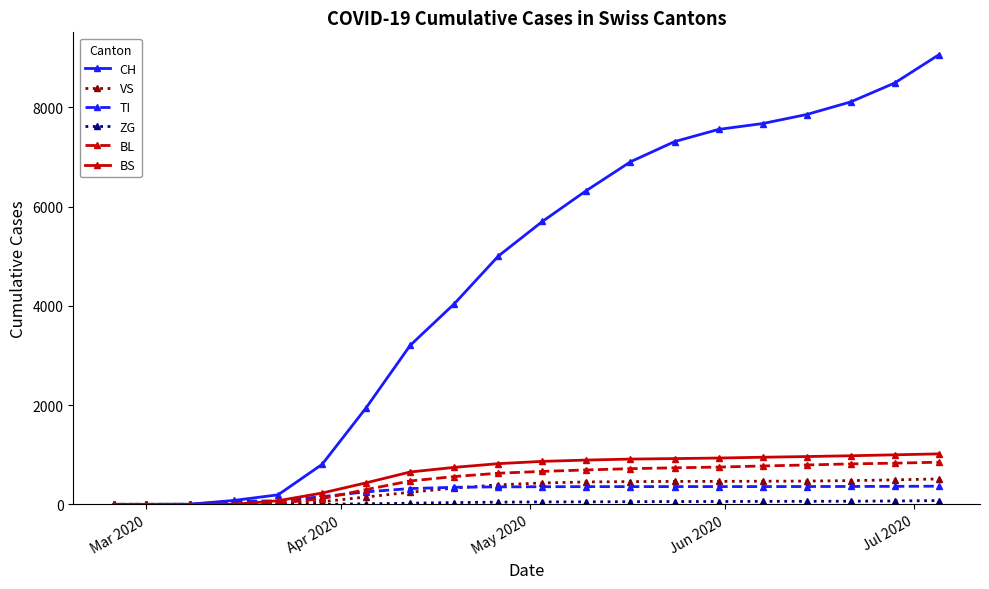

At how many categories does at least one series exceed 2540?

13